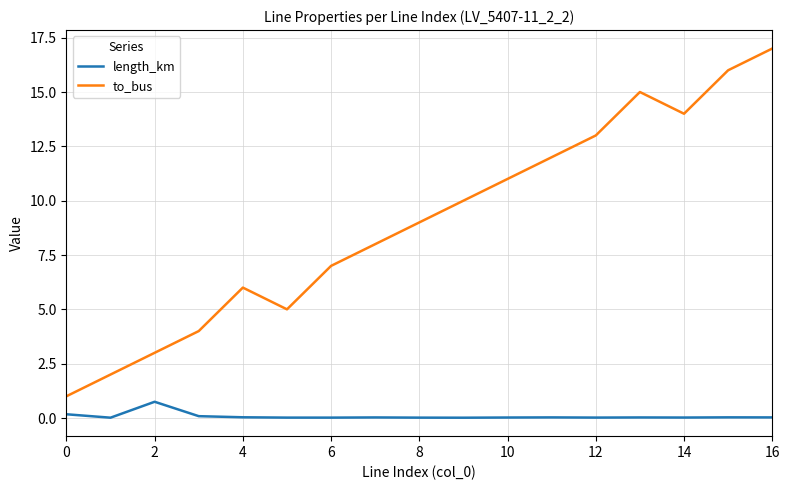

True or false: to_bus and length_km intersect in this chart.

False